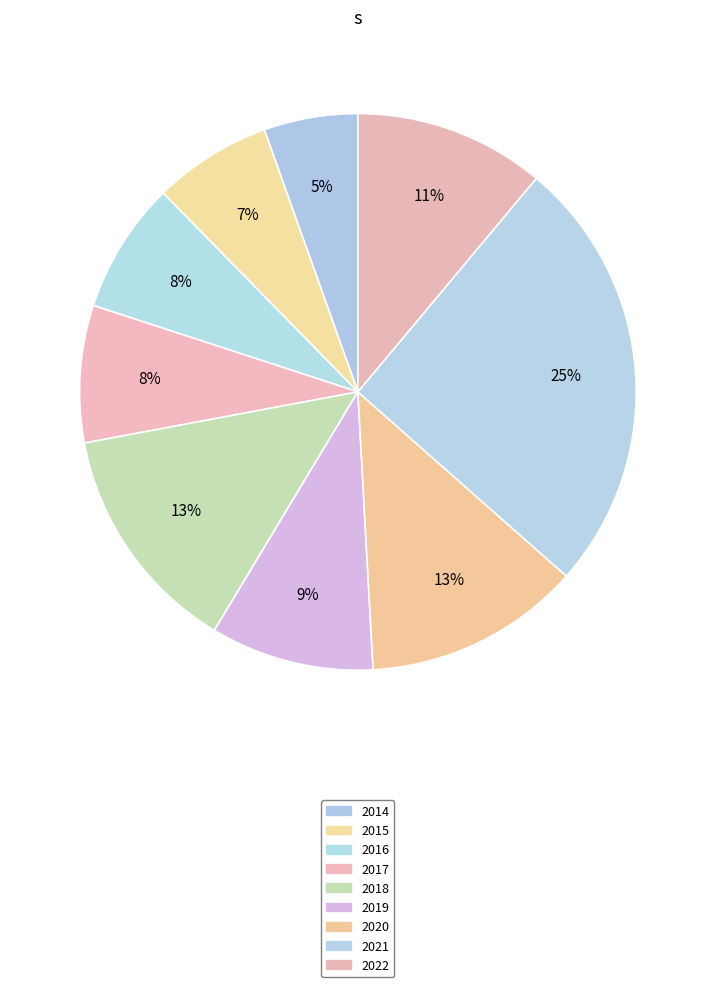

How many segments does this pie chart have?

9